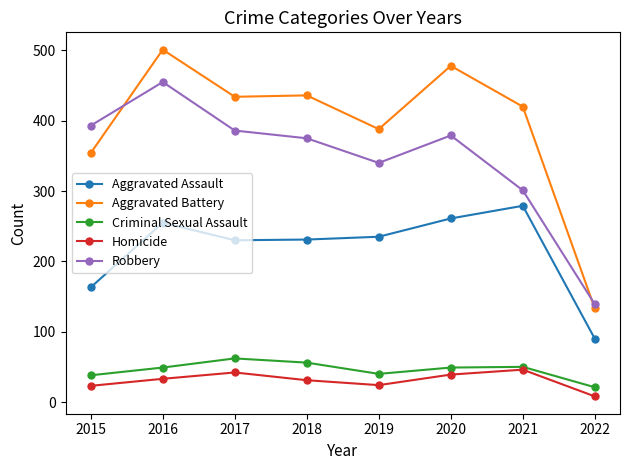

True or false: Homicide has more than 0 interior local peaks.

True